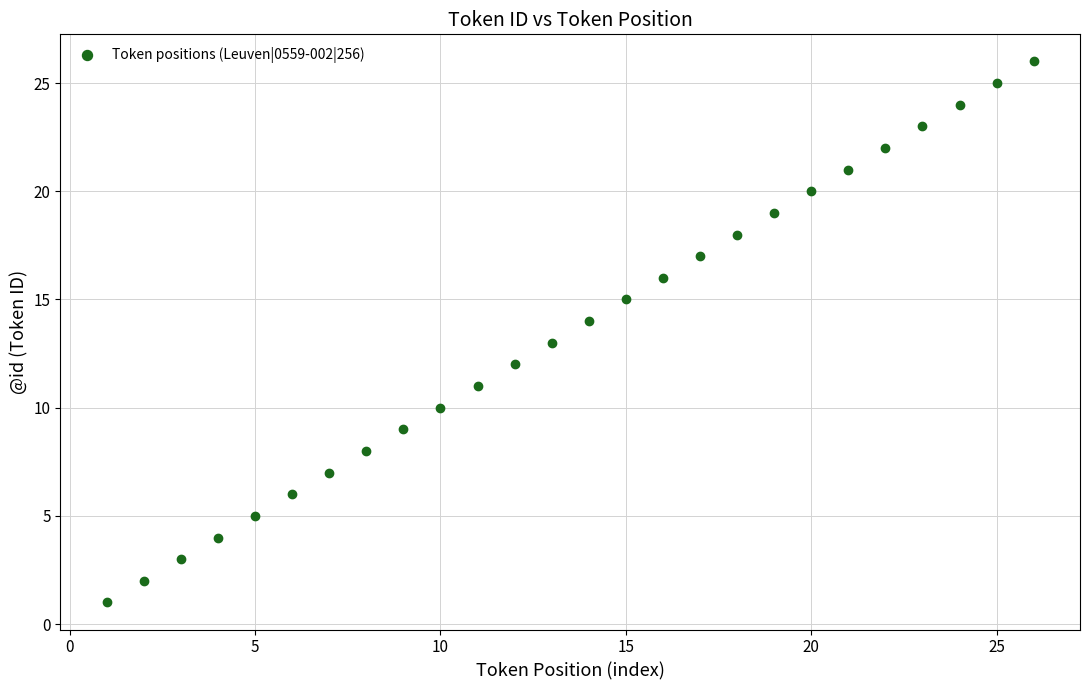

What is the range of Y values (max minus min)?

25